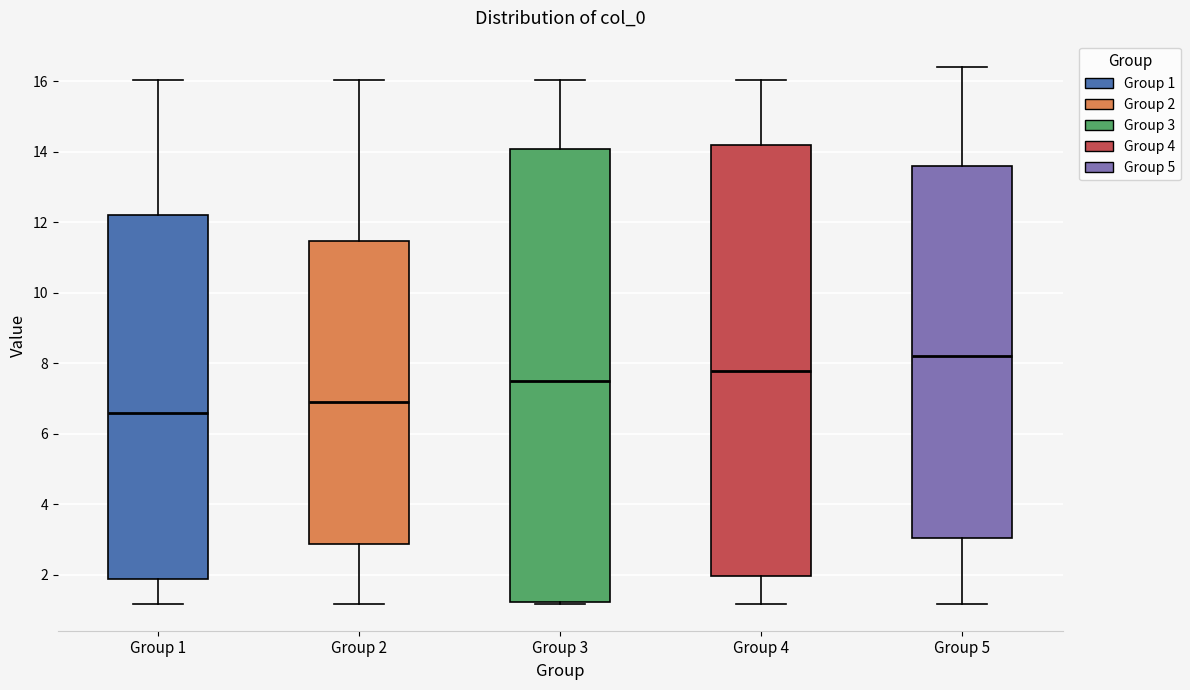

Comparing the boxes themselves (not the whiskers), which one is the tallest?

Group 3